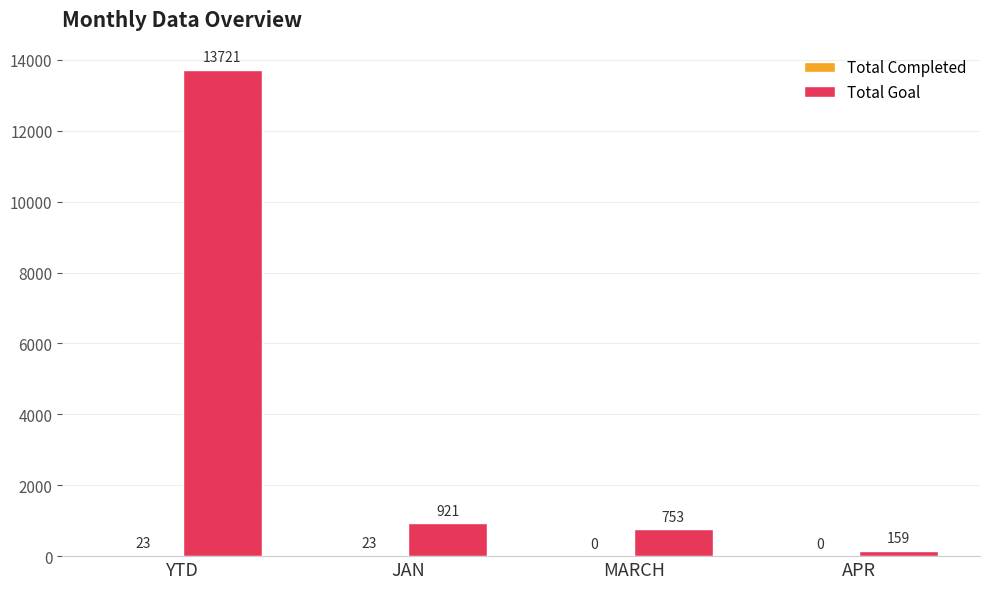

True or false: Total Goal has a value of 1626 at JAN.

False